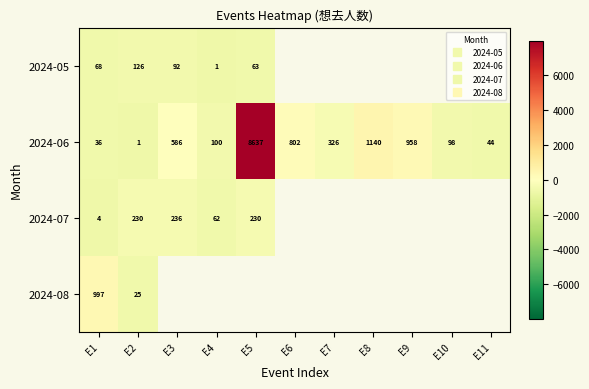

Is the value of 2024-07 at E11 greater than the value of 2024-08 at E6?

No